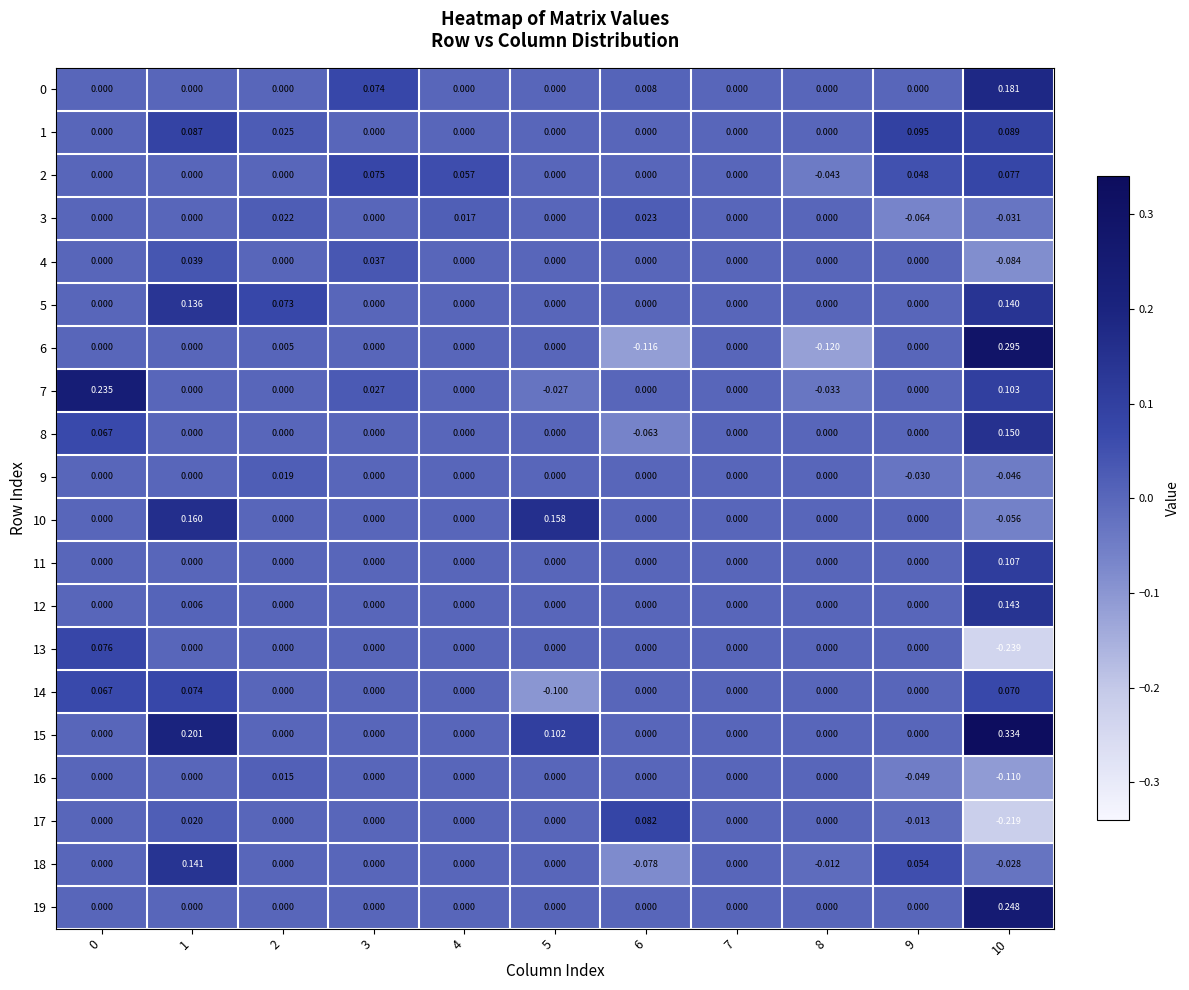

How many categories are shown in the chart?

11